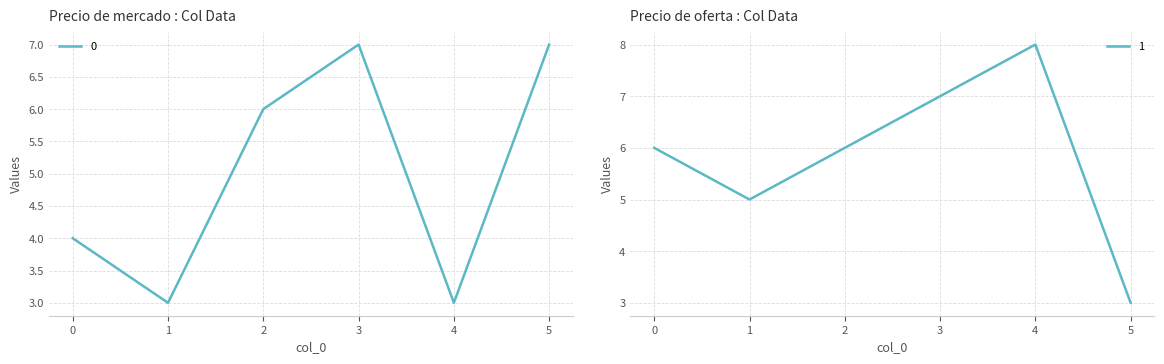

At which label does 1 reach its minimum?

5